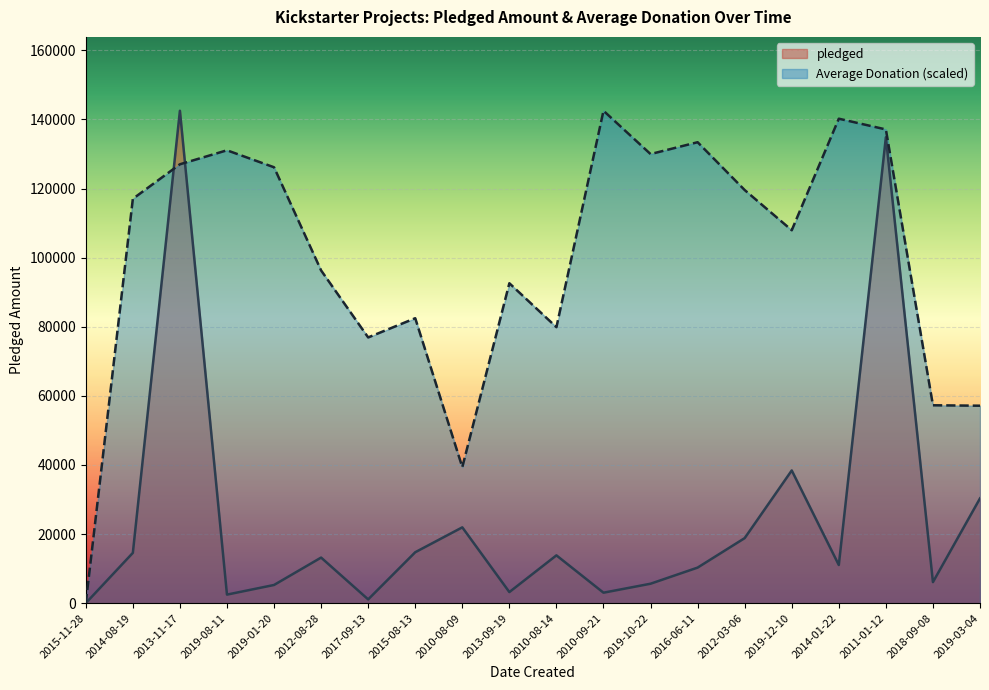

Does the chart display data point markers on the line(s)?

No